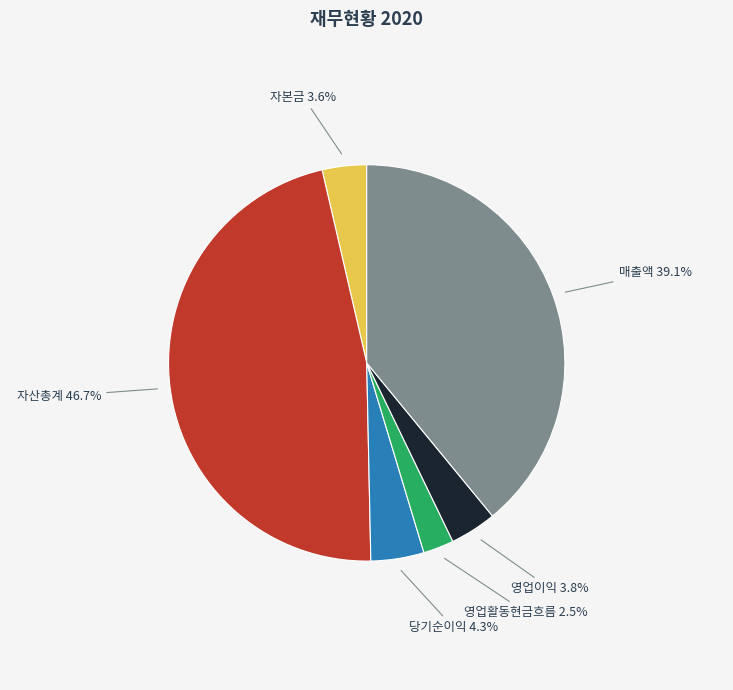

Is there a majority slice in this chart?

No